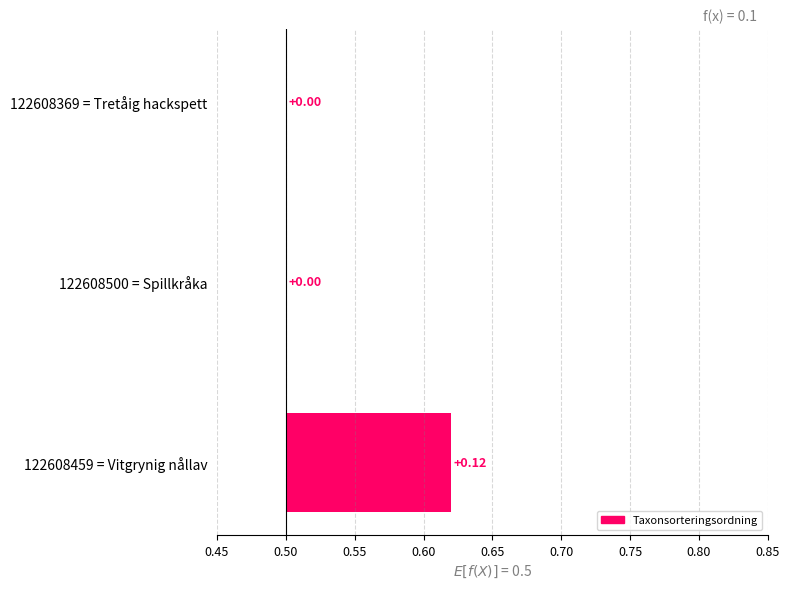

What is the sum of the values at 0.55 and 0.50?

0.1